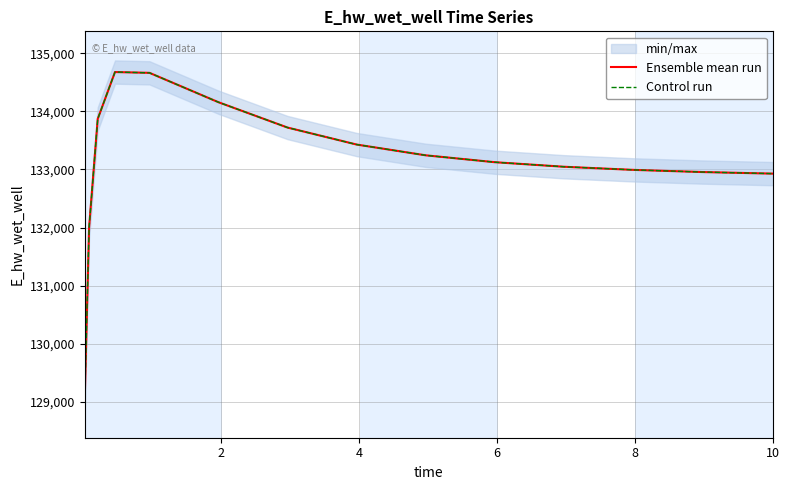

How many data points does each series have?

15